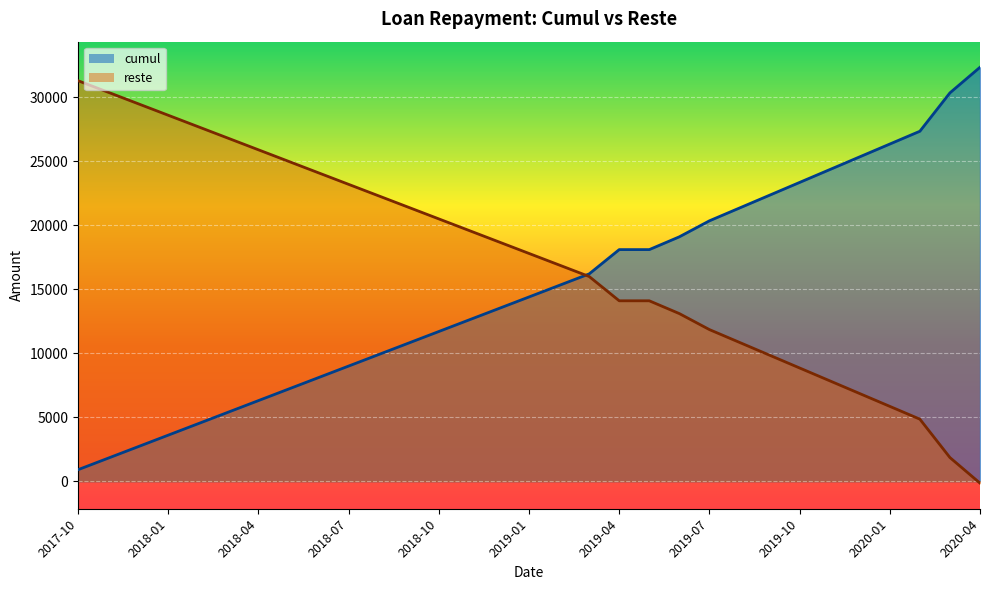

What is the label of the 9th point from the left?

2018-06